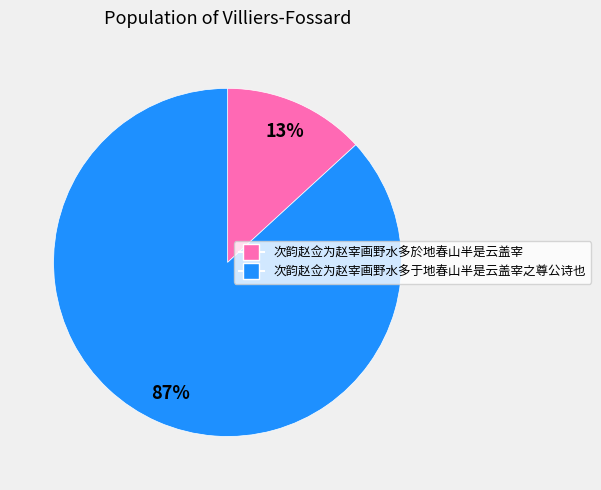

Between 次韵赵佥为赵宰画野水多于地春山半是云盖宰之尊公诗也 and 次韵赵佥为赵宰画野水多於地春山半是云盖宰, which is larger?

次韵赵佥为赵宰画野水多于地春山半是云盖宰之尊公诗也